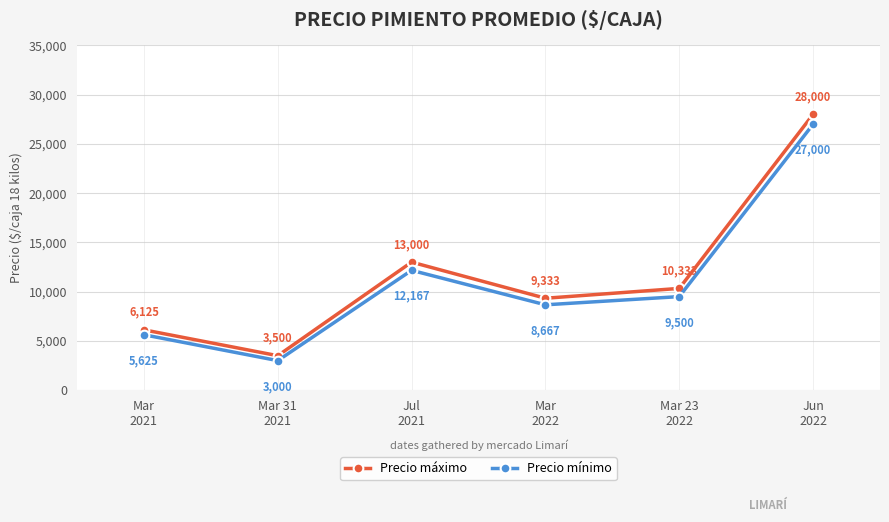

The value of Precio máximo at Mar 23
2022 is 10333. True or false?

True